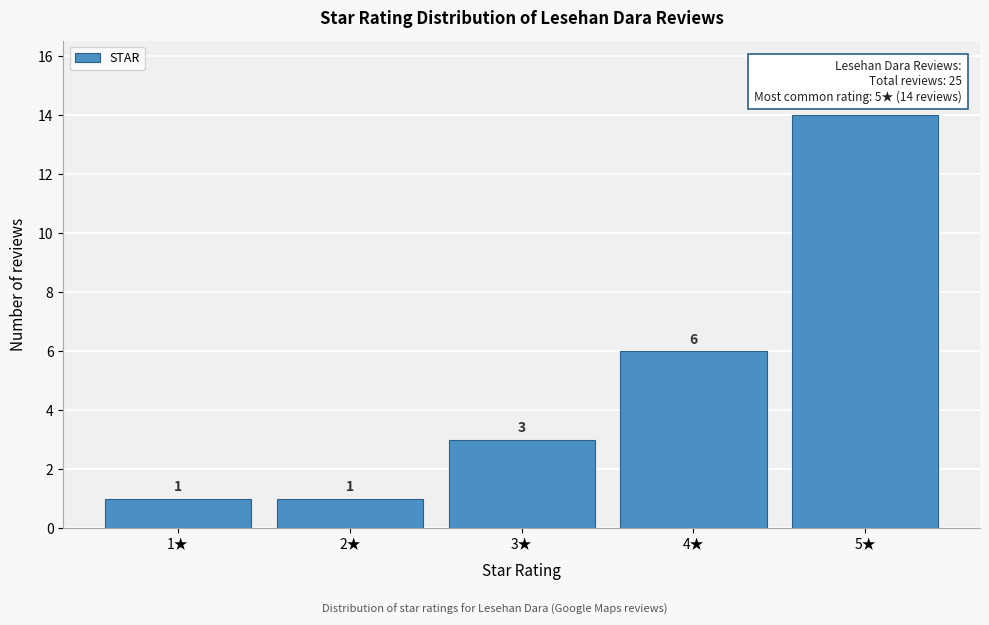

Reading left to right, extract all data points from this chart.

1	1	3	6	14